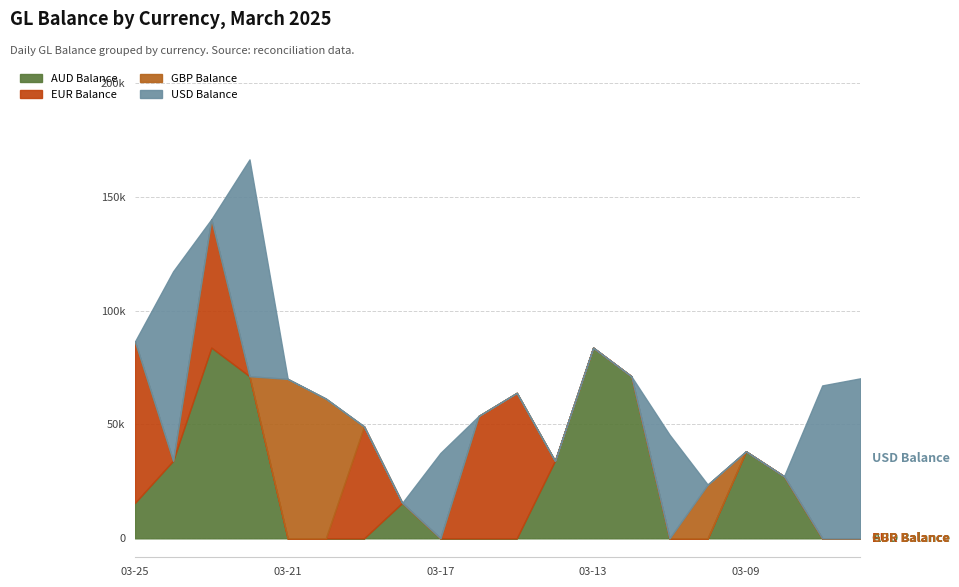

The value of AUD Balance at 2025-03-21 is 0.0. True or false?

True